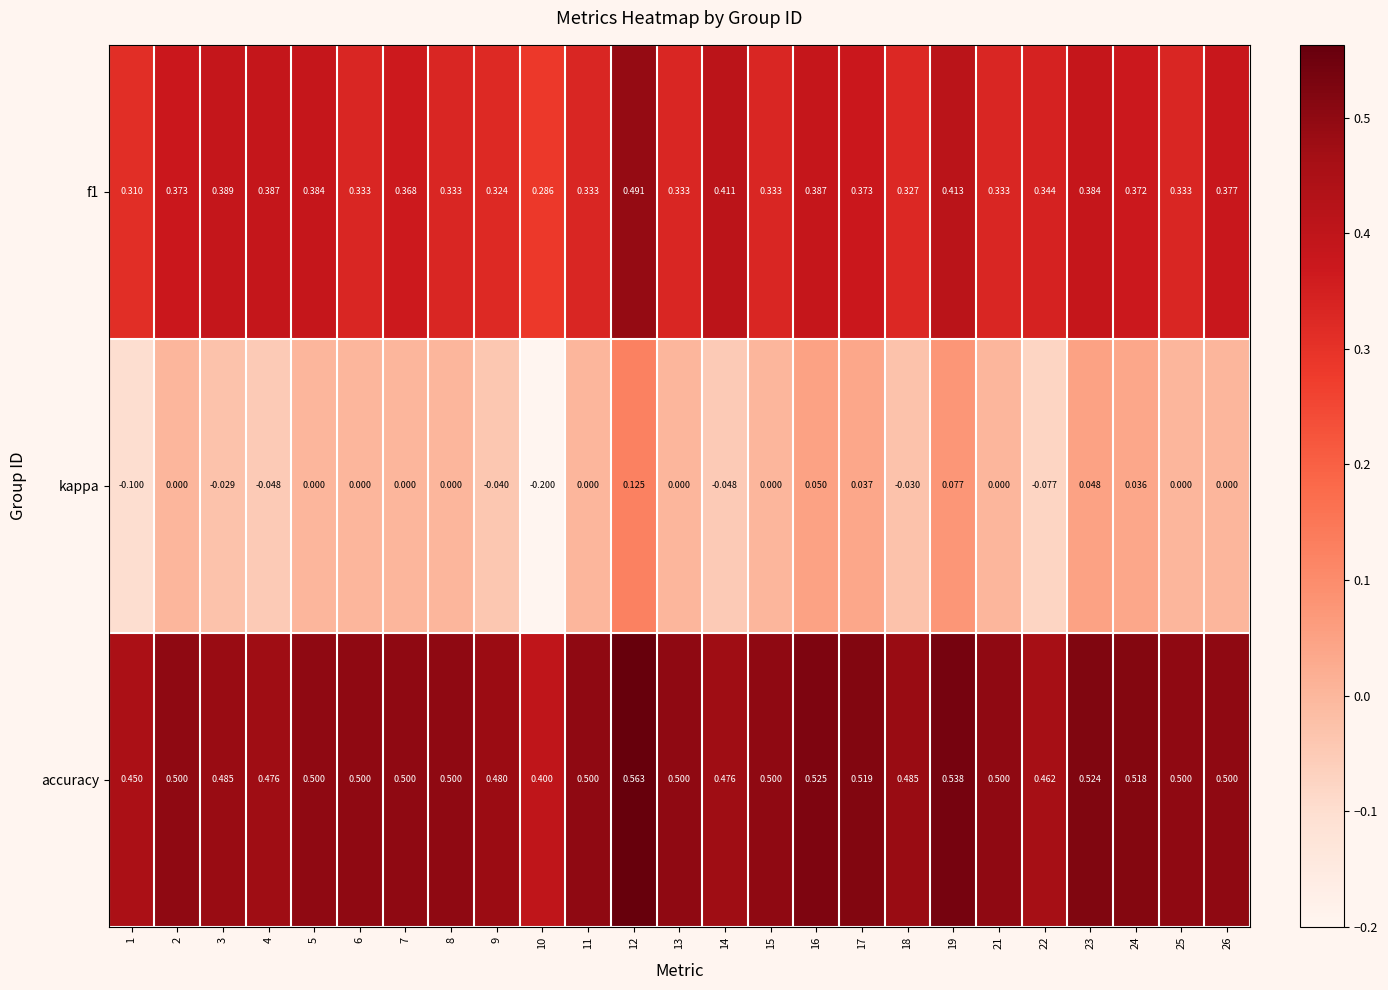

Which series has the largest total across all categories?

accuracy